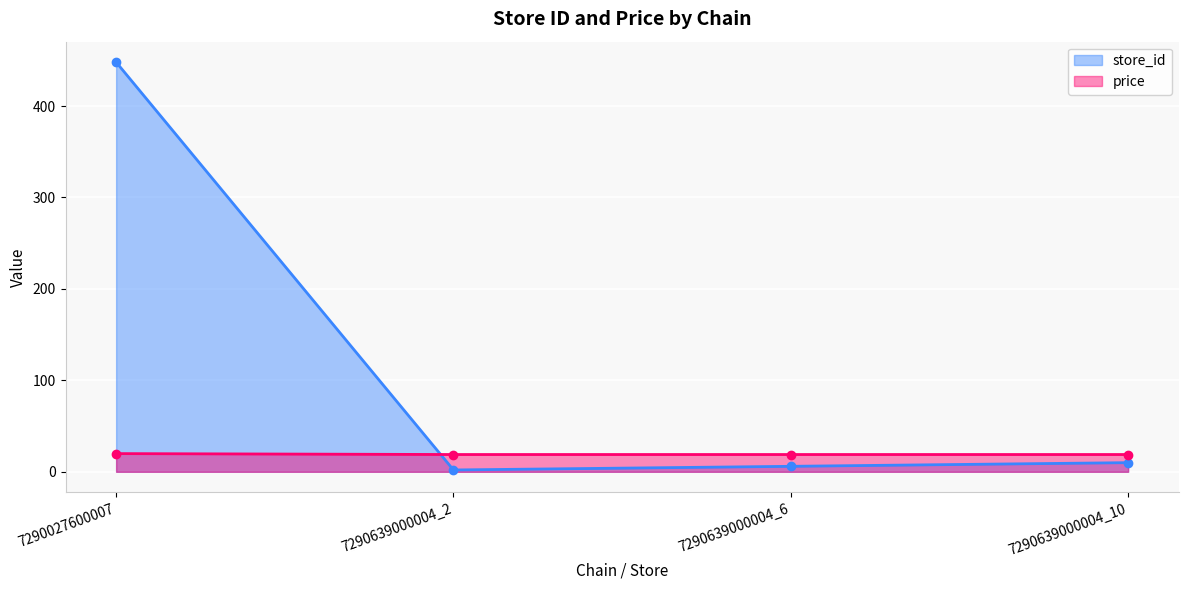

List the labels in order of price value, smallest first.

7290639000004_2, 7290639000004_6, 7290639000004_10, 7290027600007